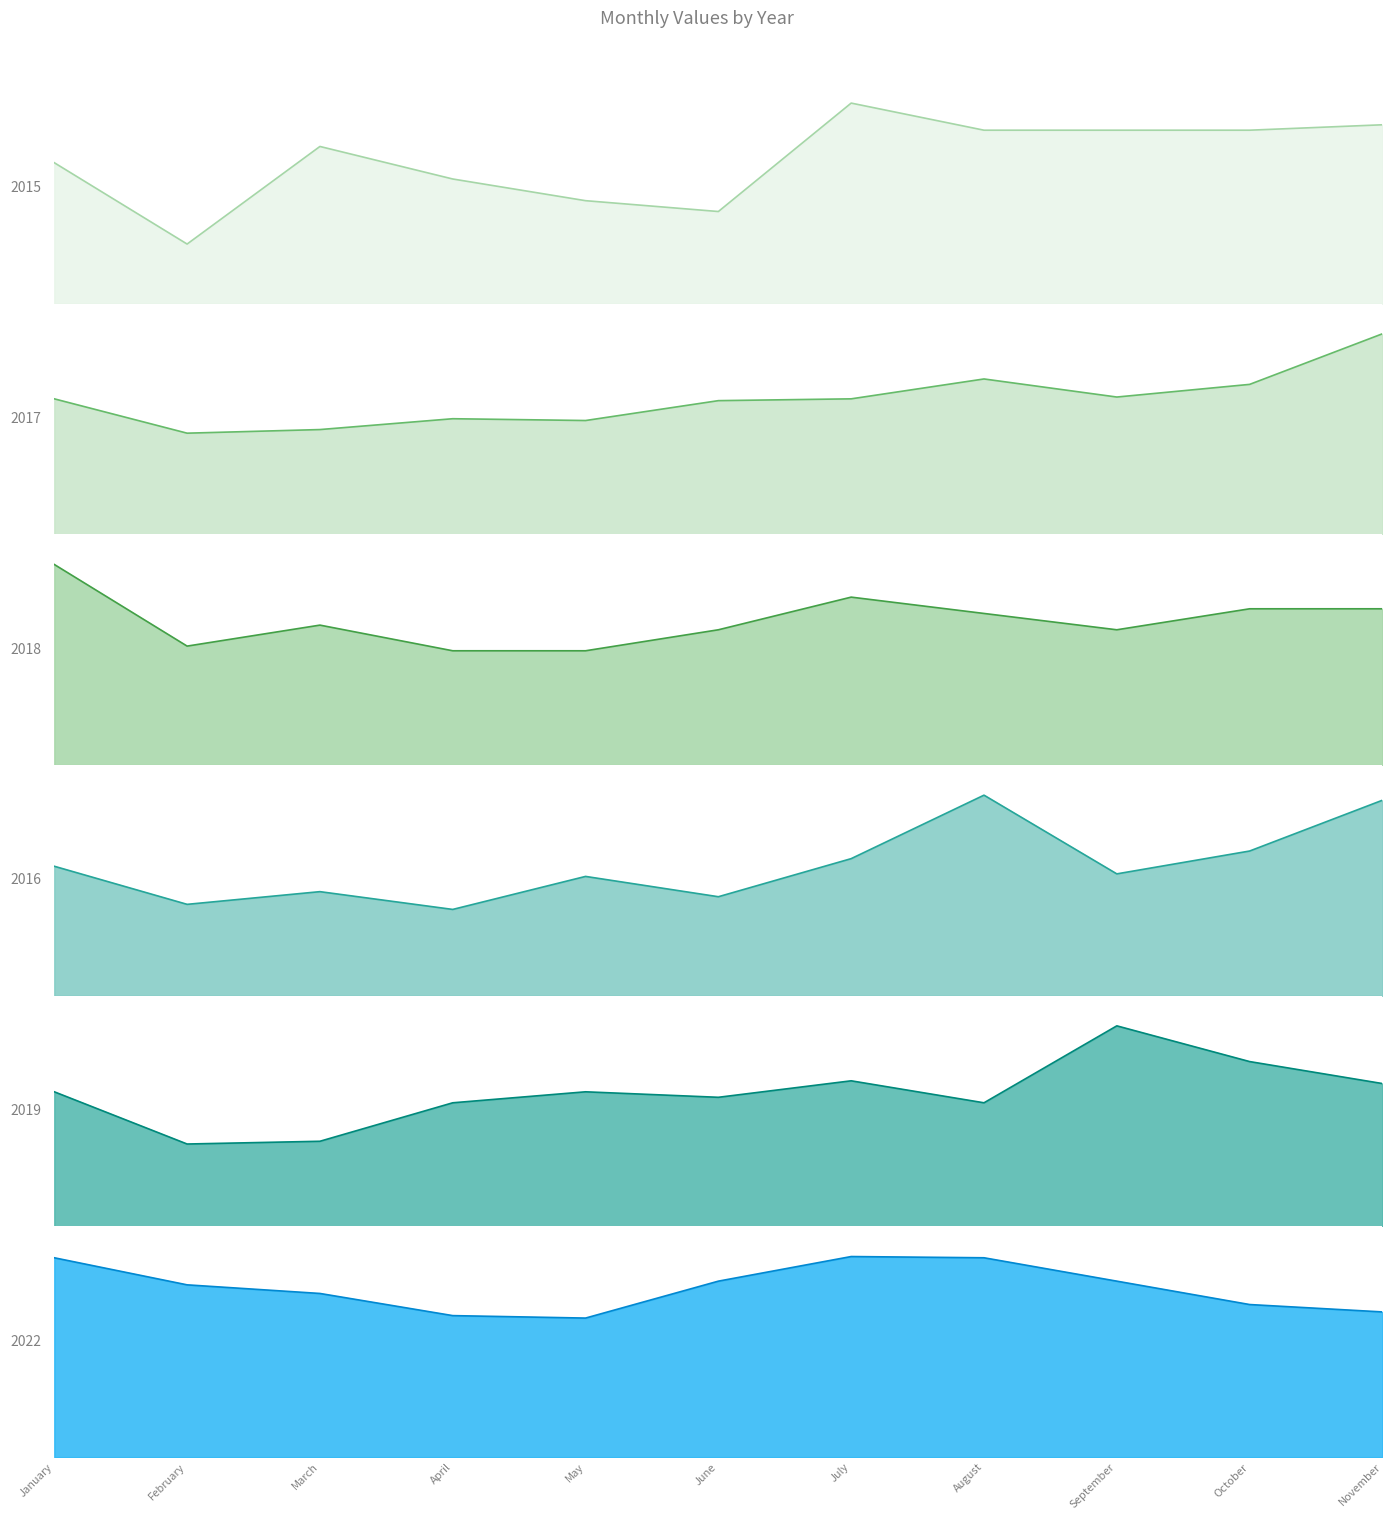

The value of 2017 at April is 64. True or false?

True